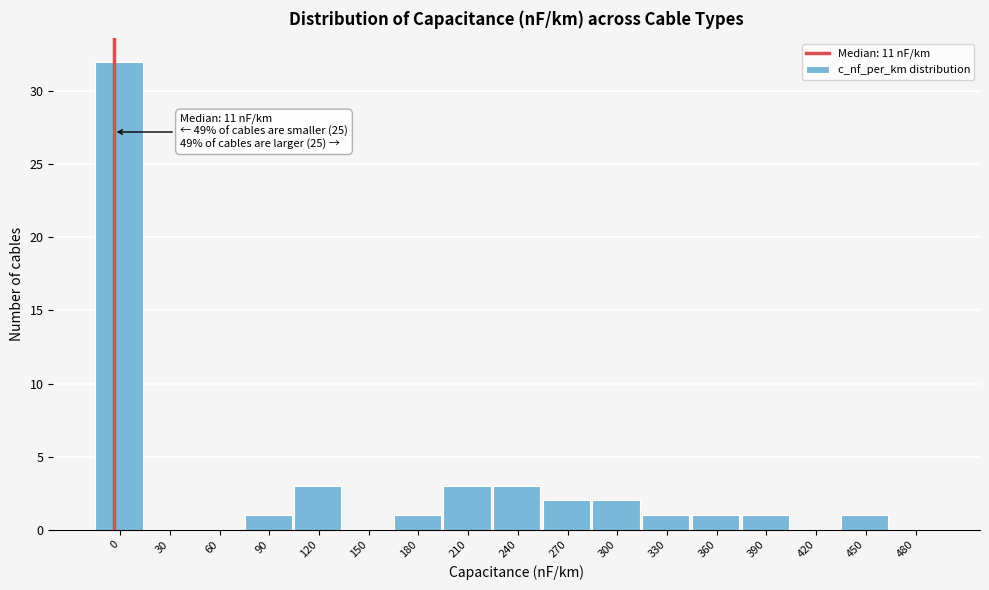

Reading left to right, extract all data points from this chart.

0=32	30=0	60=0	90=1	120=3	150=0	180=1	210=3	240=3	270=2	300=2	330=1	360=1	390=1	420=0	450=1	480=0